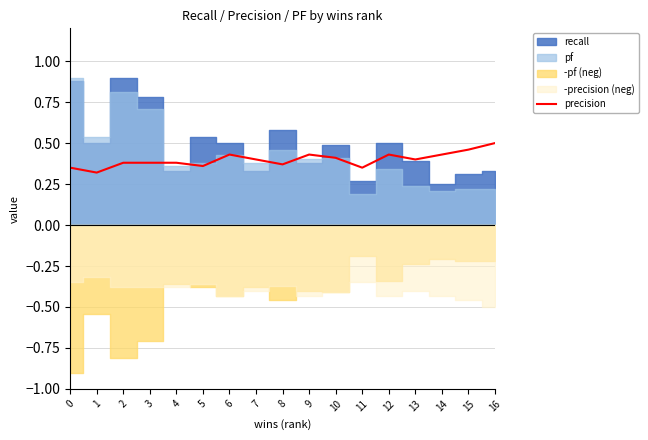

How many points are higher than both their immediate neighbors (excluding endpoints)?

3